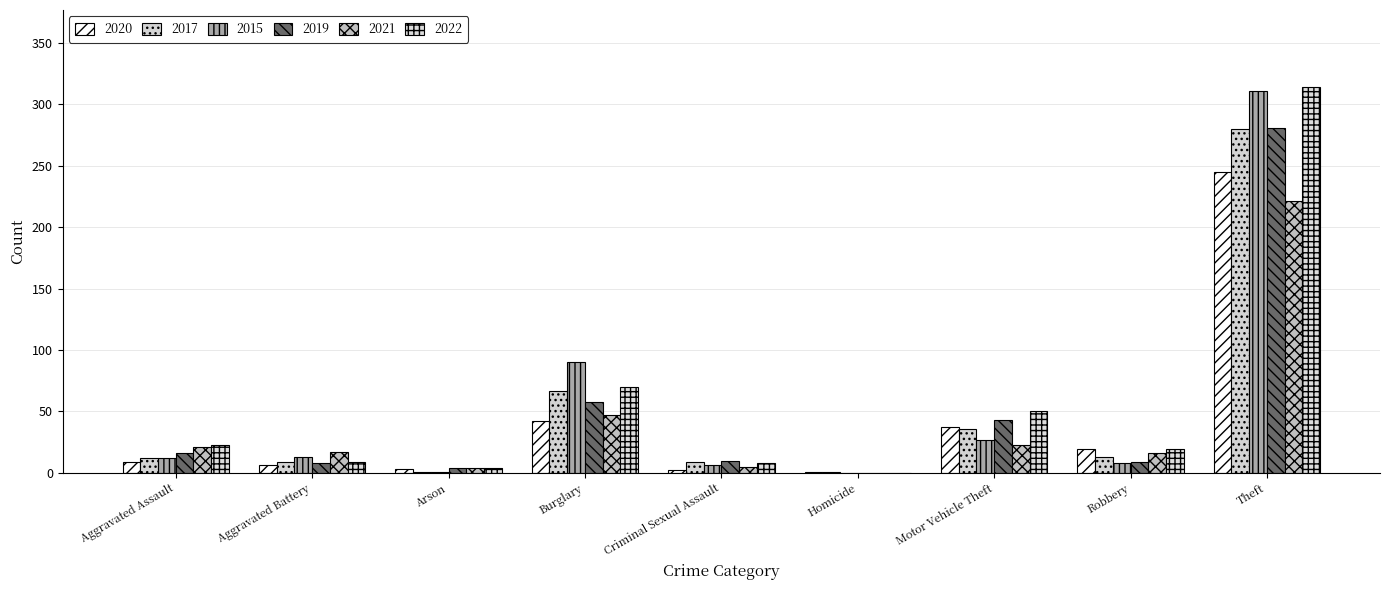

Reading left to right, extract all data points from this chart.

2020: 9	6	3	42	2	1	37	19	245
2017: 12	9	1	67	9	1	36	13	280
2015: 12	13	1	90	6	0	27	8	311
2019: 16	8	4	58	10	0	43	9	281
2021: 21	17	4	47	5	0	23	16	221
2022: 23	9	4	70	8	0	50	19	314